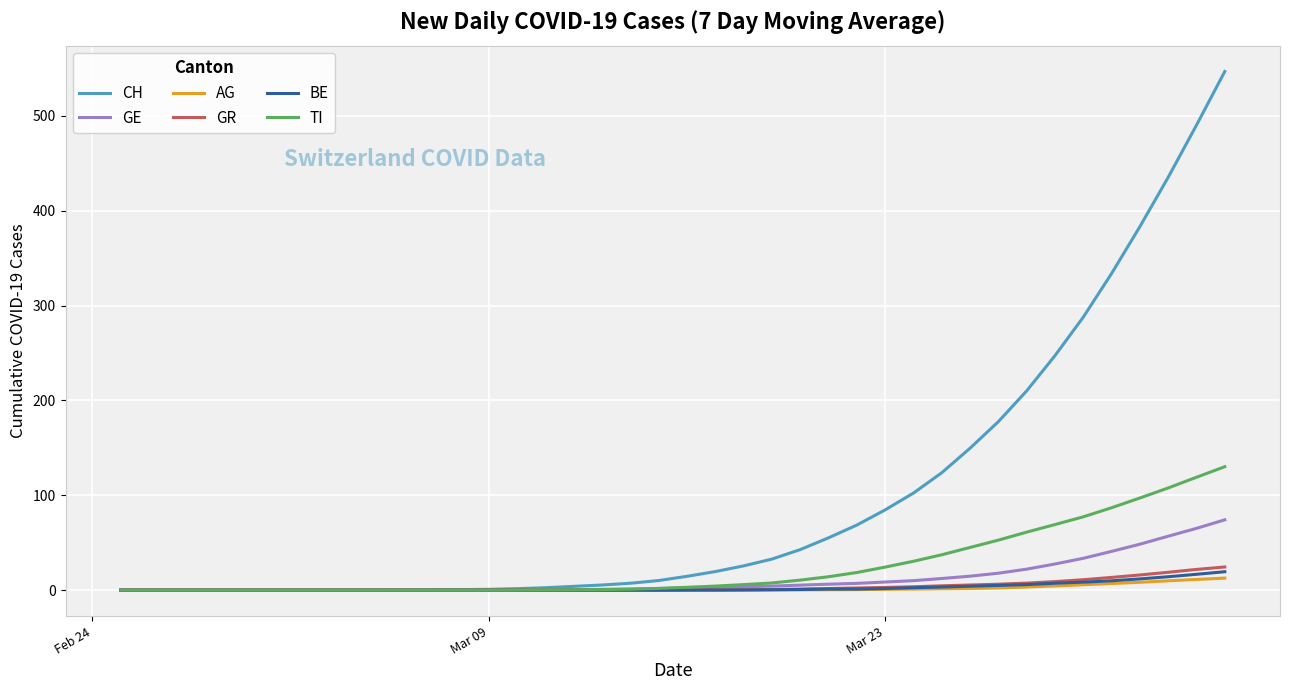

What is the difference between the maximum and minimum values in the GR series?

24.4